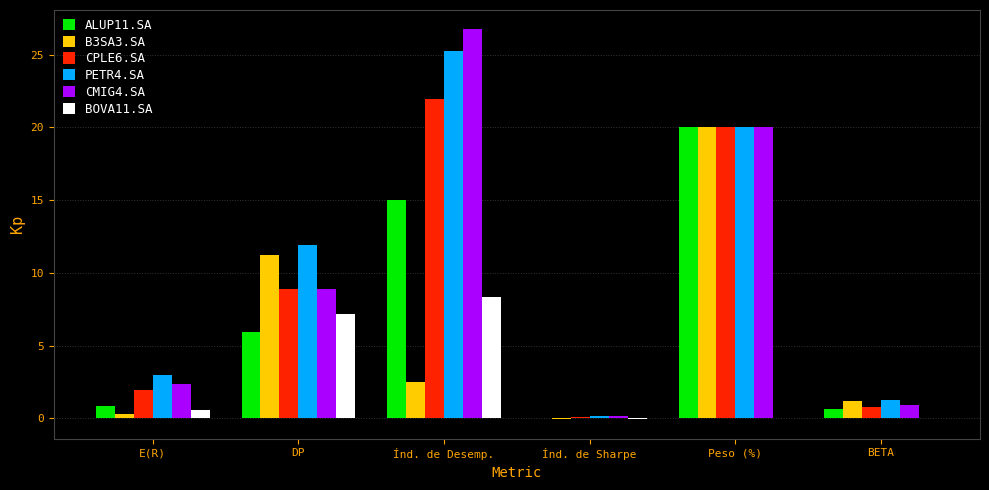

What is the greatest value displayed?

26.7